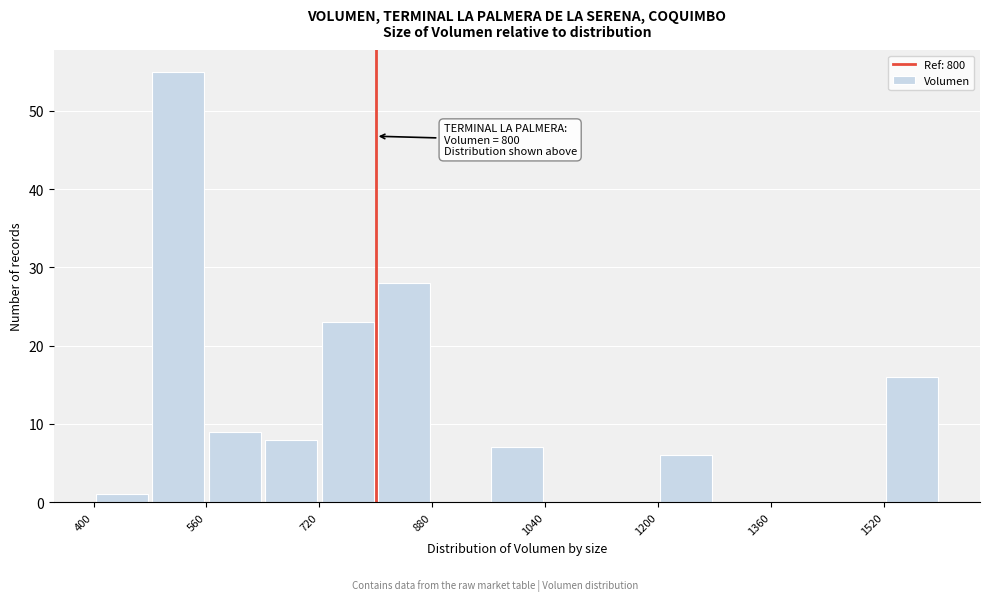

Which range on the x-axis has the tallest bar?

480 to 560